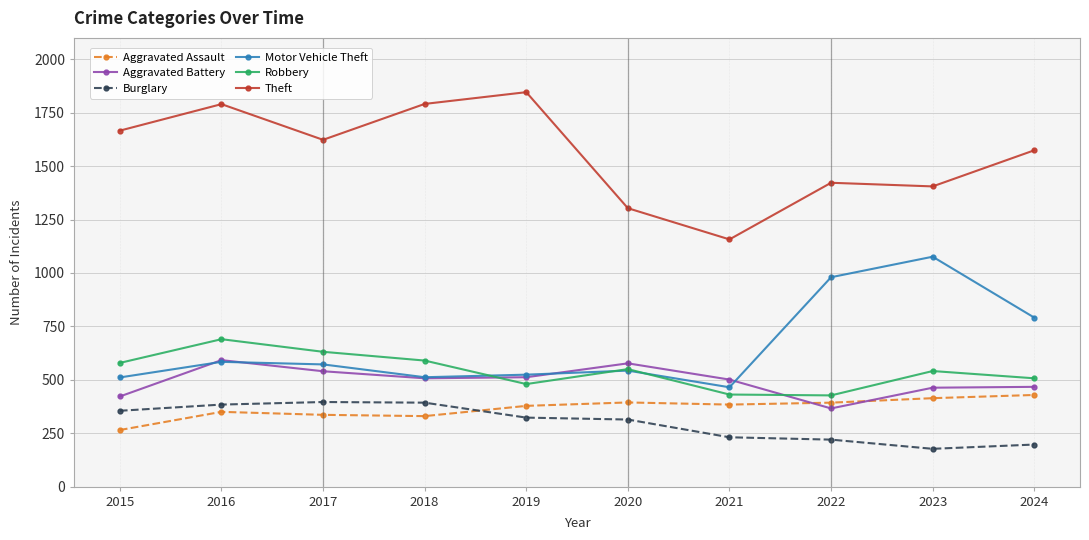

What is the smallest value displayed?

177